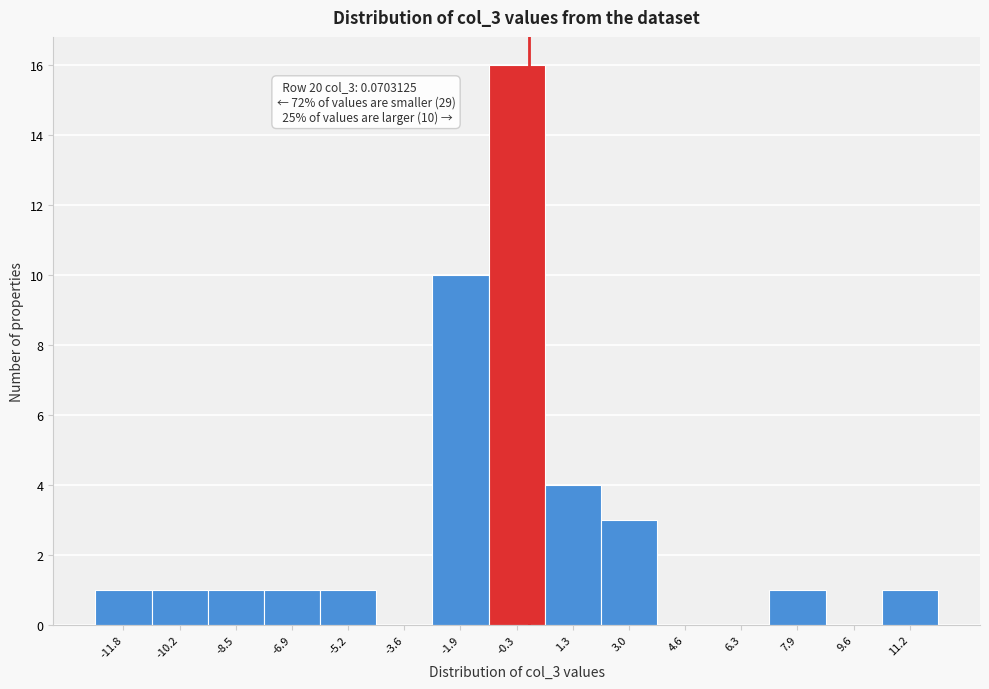

Which range on the x-axis has the tallest bar?

-1.2 to 0.6